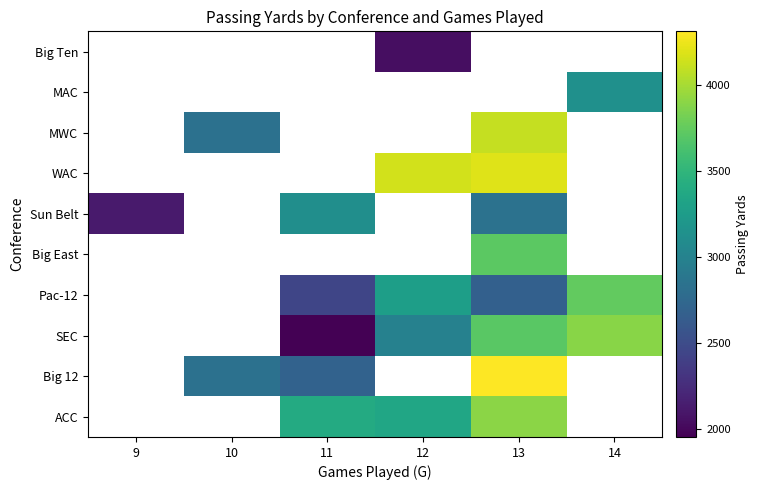

What is the maximum value shown in the chart?

4309.0